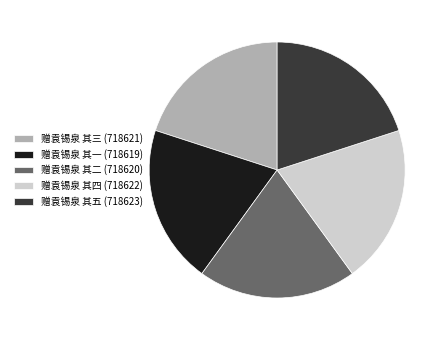

Approximately how many times larger is the value at 赠袁锡泉 其五 (718623) compared to 赠袁锡泉 其二 (718620)?

1.0